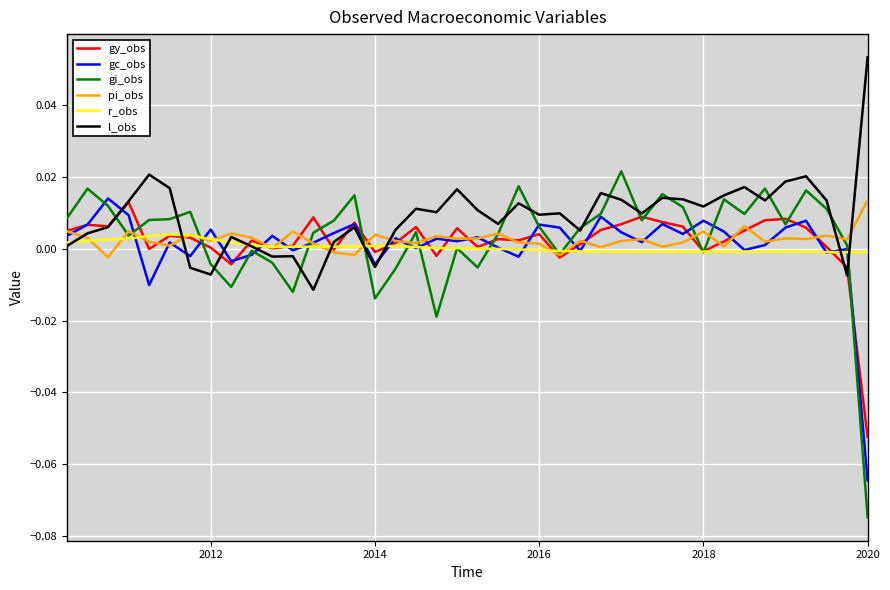

True or false: l_obs and r_obs cross at least once.

True